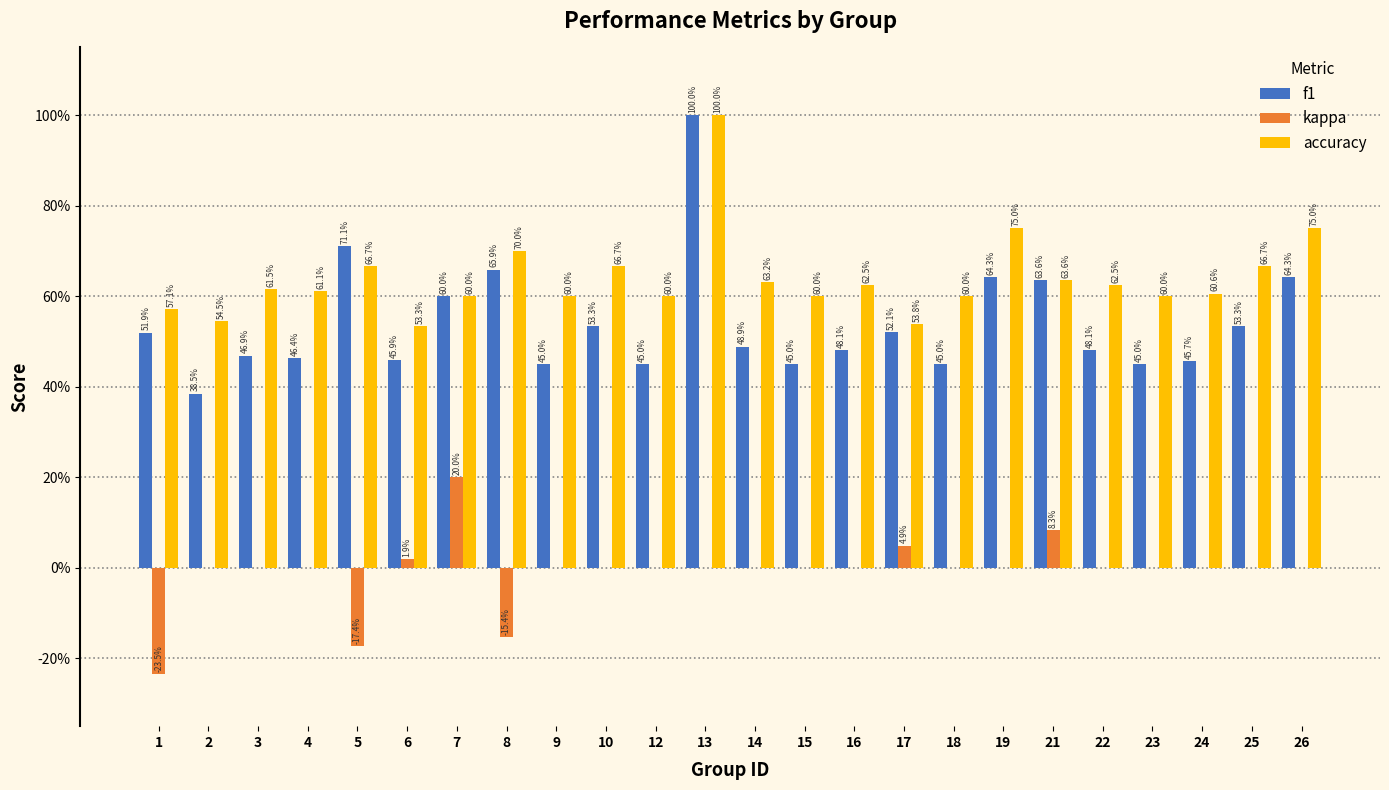

Does the chart contain stacked bars?

No